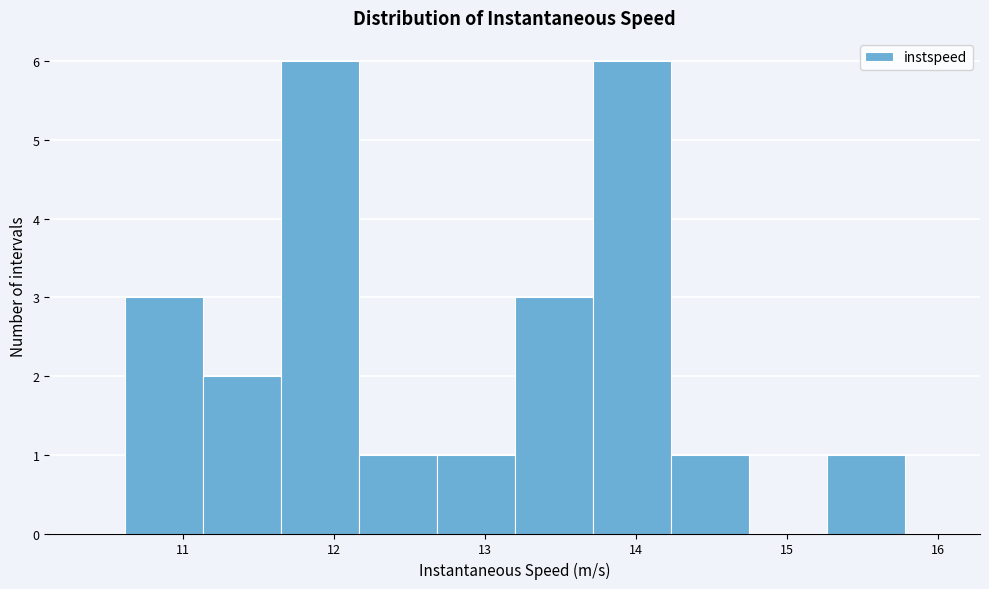

What is the height of the bar covering 13.2 to 13.7 on the x-axis? Neither the bar edges nor the heights are printed on the chart, so give them approximately, as read against the axes.

3